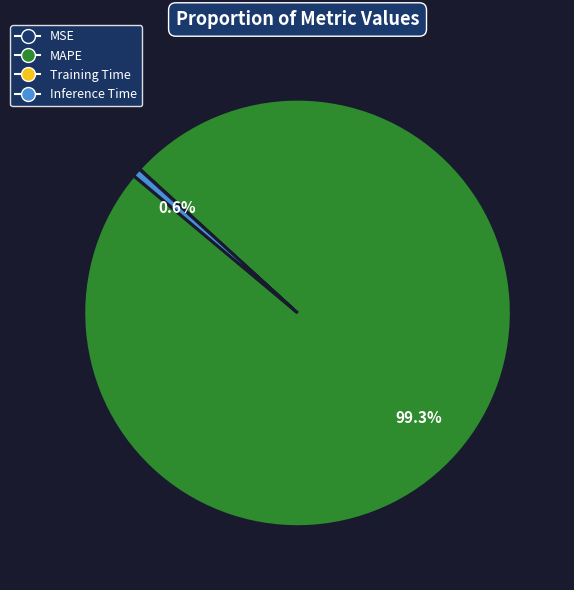

To the nearest percent, what is the average slice percentage?

25%